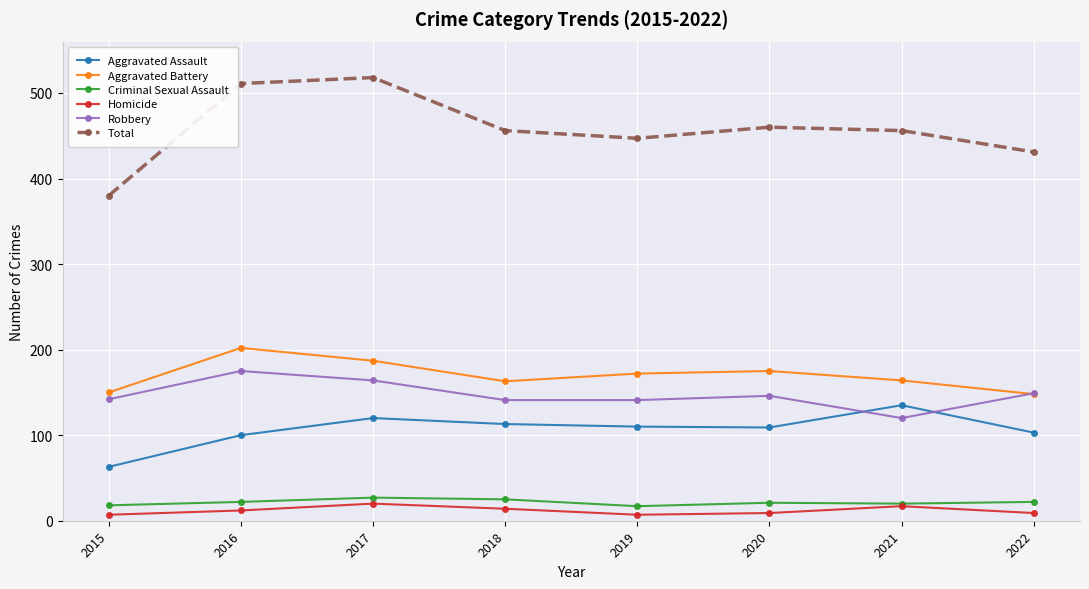

What is the value of the Aggravated Assault point at the 4th from the left?

113